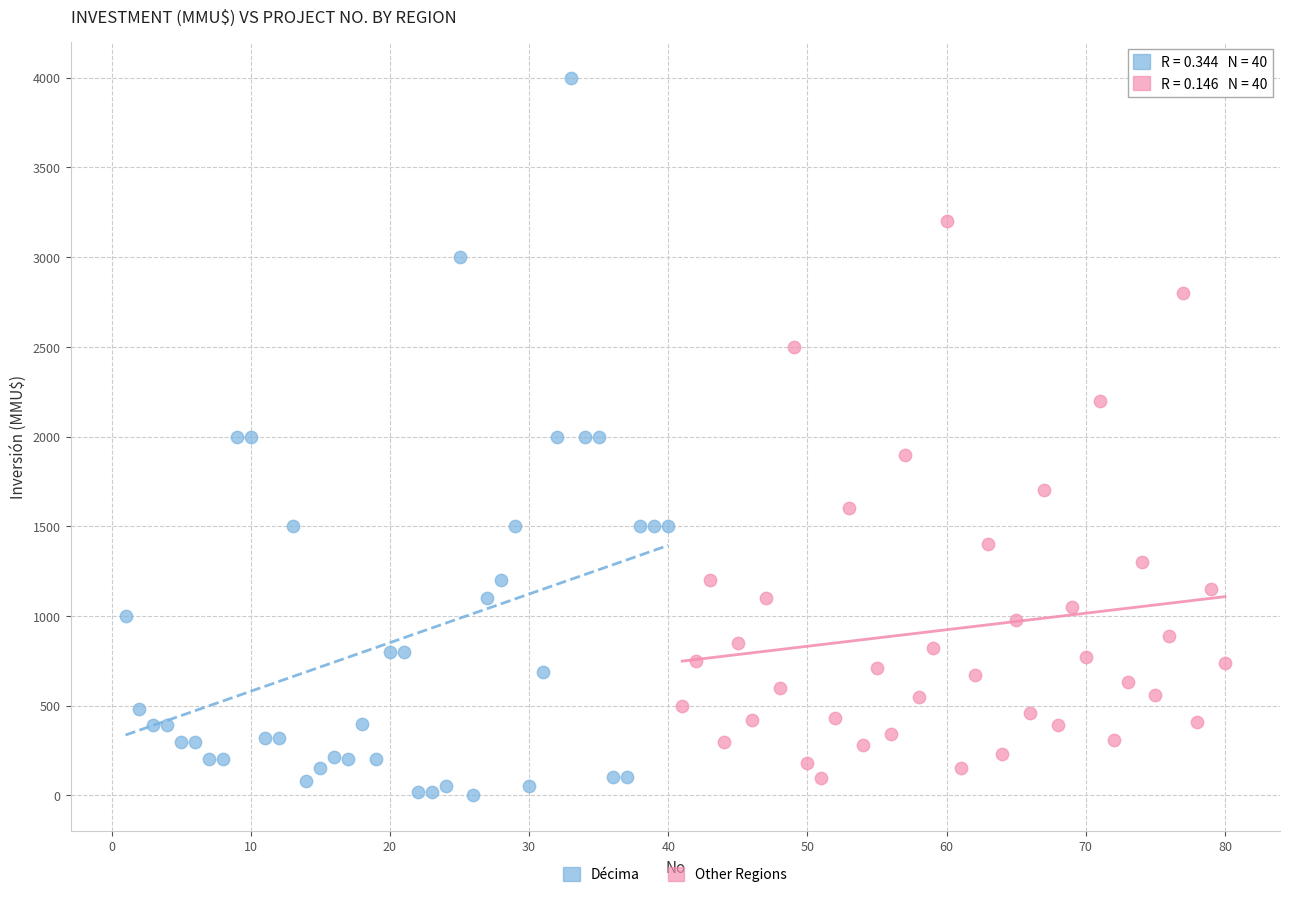

Which series has the widest spread of Y values?

Décima